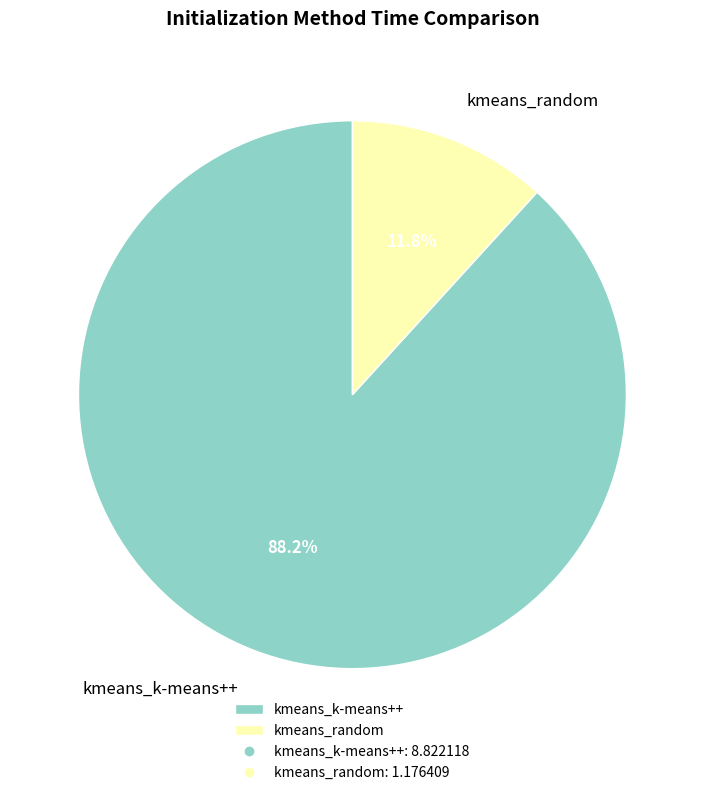

Which category has the smallest portion of the pie?

kmeans_random